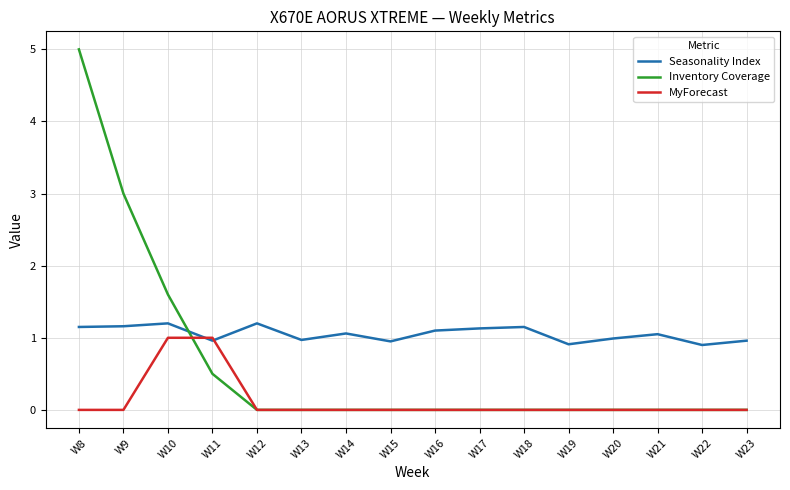

What is the total value across all series at W22?

0.9